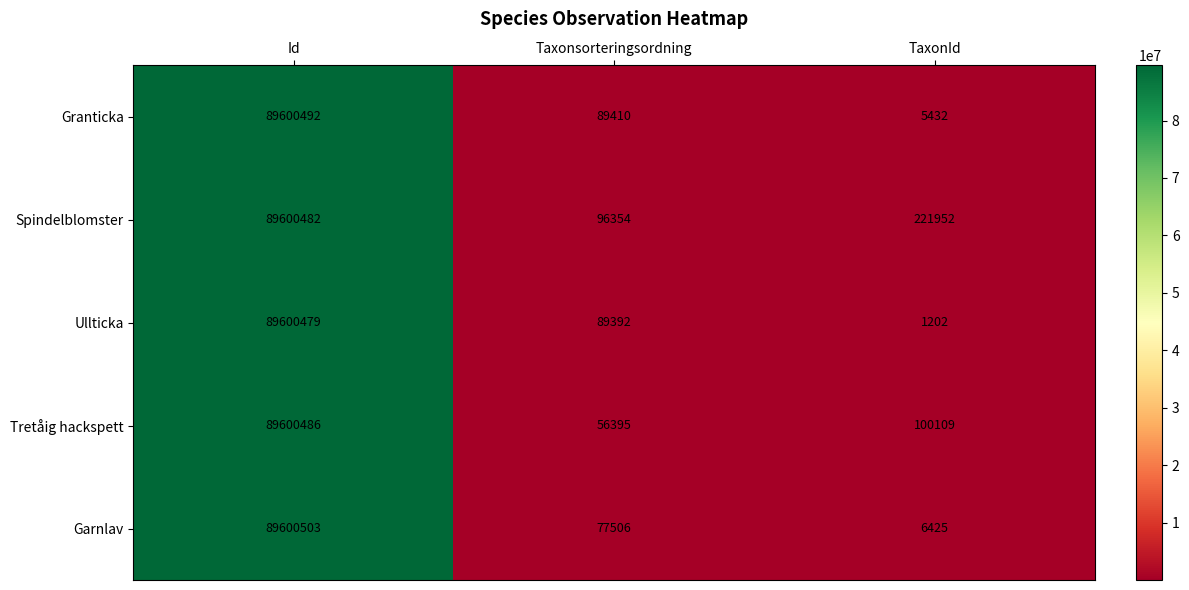

Rank the series by their maximum value, from lowest to highest.

Ullticka, Spindelblomster, Tretåig hackspett, Granticka, Garnlav